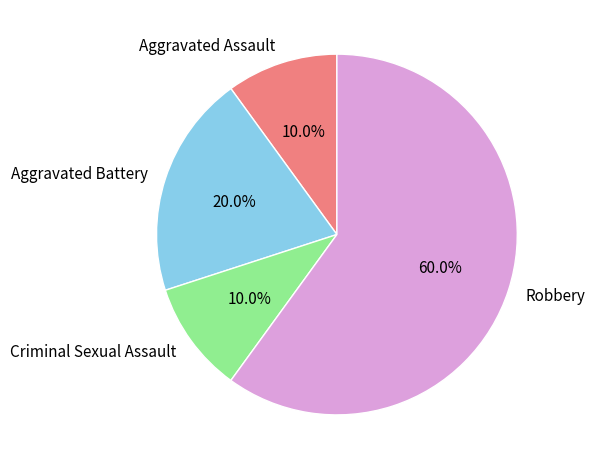

To the nearest percent, what is the average slice percentage?

25%